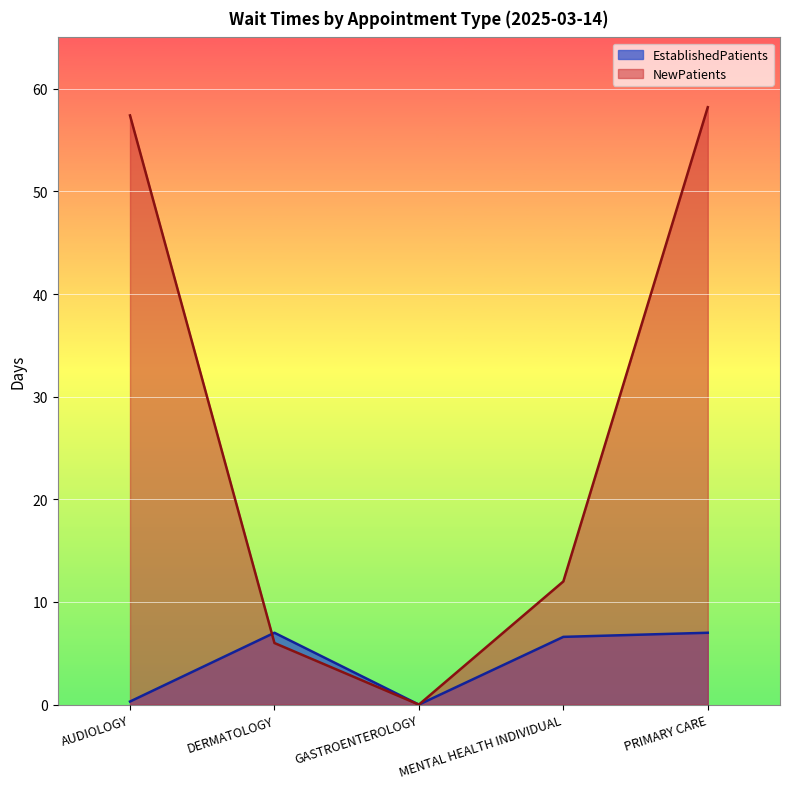

Between DERMATOLOGY and GASTROENTEROLOGY, which is larger?

DERMATOLOGY